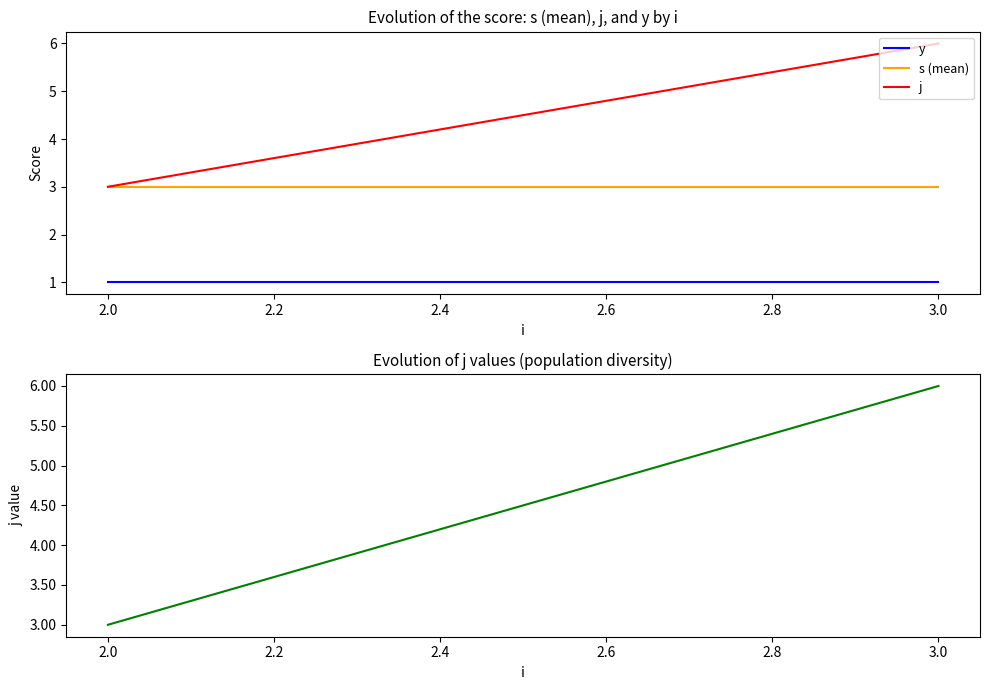

Reading left to right, transcribe all the data shown in this chart.

y: 1	1
s (mean): 3	3
j: 3	6